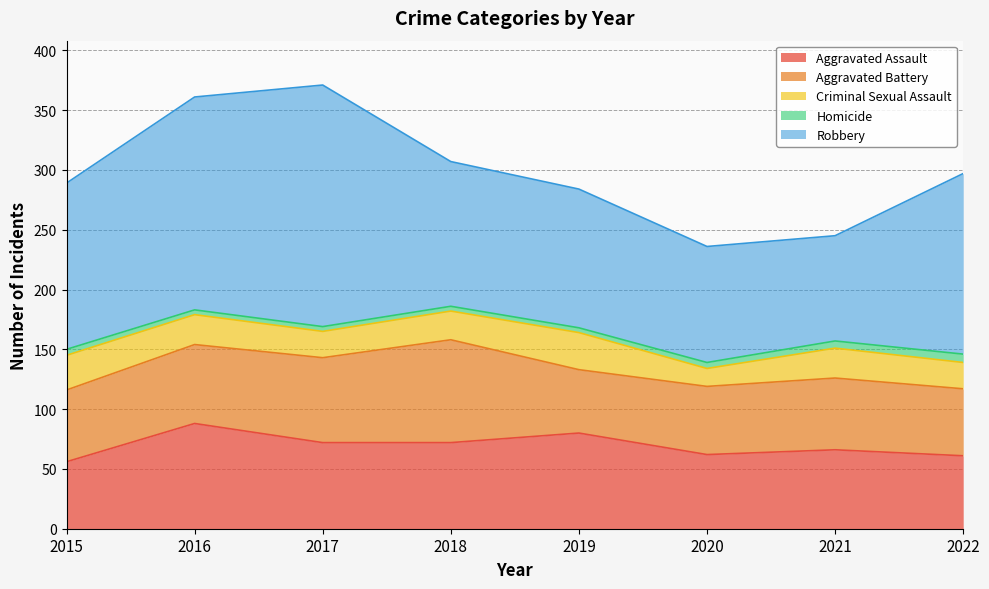

What is the difference between the highest and lowest values at 2015?

134